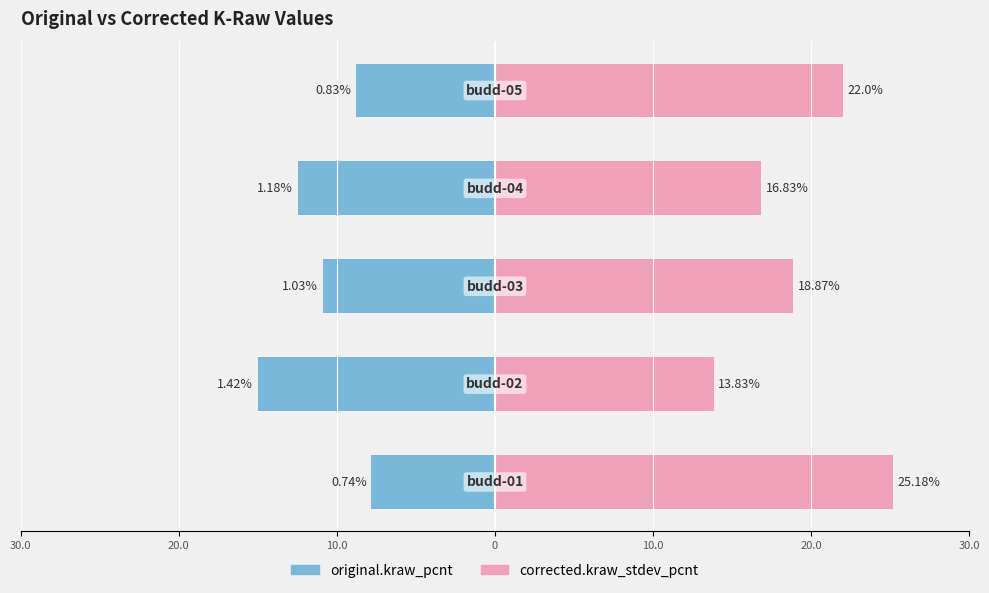

Between 20.0 and 0, which series saw the biggest shift?

corrected.kraw_stdev_pcnt